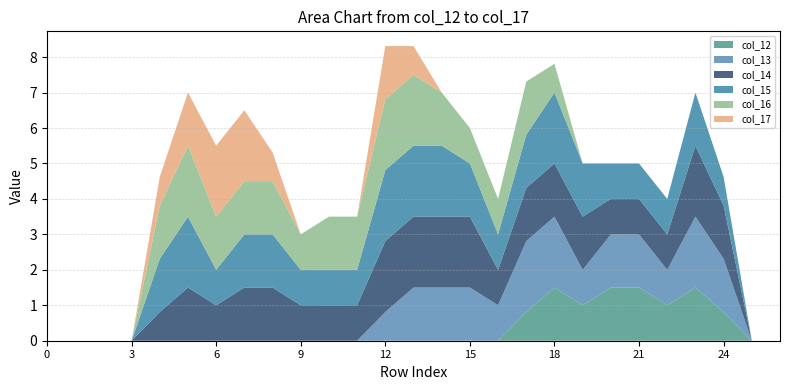

Reading left to right, extract all data points from this chart.

col_12: 0.0	0.0	0.0	0.0	0.0	0.0	0.0	0.0	0.0	0.0	0.0	0.0	0.0	0.0	0.0	0.0	0.0	0.8	1.5	1.0	1.5	1.5	1.0	1.5	0.8	0.0	0.0
col_13: 0.0	0.0	0.0	0.0	0.0	0.0	0.0	0.0	0.0	0.0	0.0	0.0	0.8	1.5	1.5	1.5	1.0	2.0	2.0	1.0	1.5	1.5	1.0	2.0	1.5	0.0	0.0
col_14: 0.0	0.0	0.0	0.0	0.8	1.5	1.0	1.5	1.5	1.0	1.0	1.0	2.0	2.0	2.0	2.0	1.0	1.5	1.5	1.5	1.0	1.0	1.0	2.0	1.5	0.0	0.0
col_15: 0.0	0.0	0.0	0.0	1.5	2.0	1.0	1.5	1.5	1.0	1.0	1.0	2.0	2.0	2.0	1.5	1.0	1.5	2.0	1.5	1.0	1.0	1.0	1.5	0.8	0.0	0.0
col_16: 0.0	0.0	0.0	0.0	1.5	2.0	1.5	1.5	1.5	1.0	1.5	1.5	2.0	2.0	1.5	1.0	1.0	1.5	0.8	0.0	0.0	0.0	0.0	0.0	0.0	0.0	0.0
col_17: 0.0	0.0	0.0	0.0	0.8	1.5	2.0	2.0	0.8	0.0	0.0	0.0	1.5	0.8	0.0	0.0	0.0	0.0	0.0	0.0	0.0	0.0	0.0	0.0	0.0	0.0	0.0